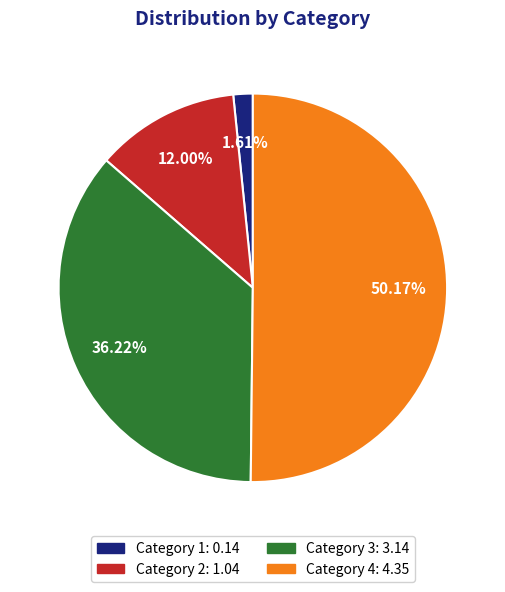

Rank the categories by value from highest to lowest.

Category 4: 4.35, Category 3: 3.14, Category 2: 1.04, Category 1: 0.14